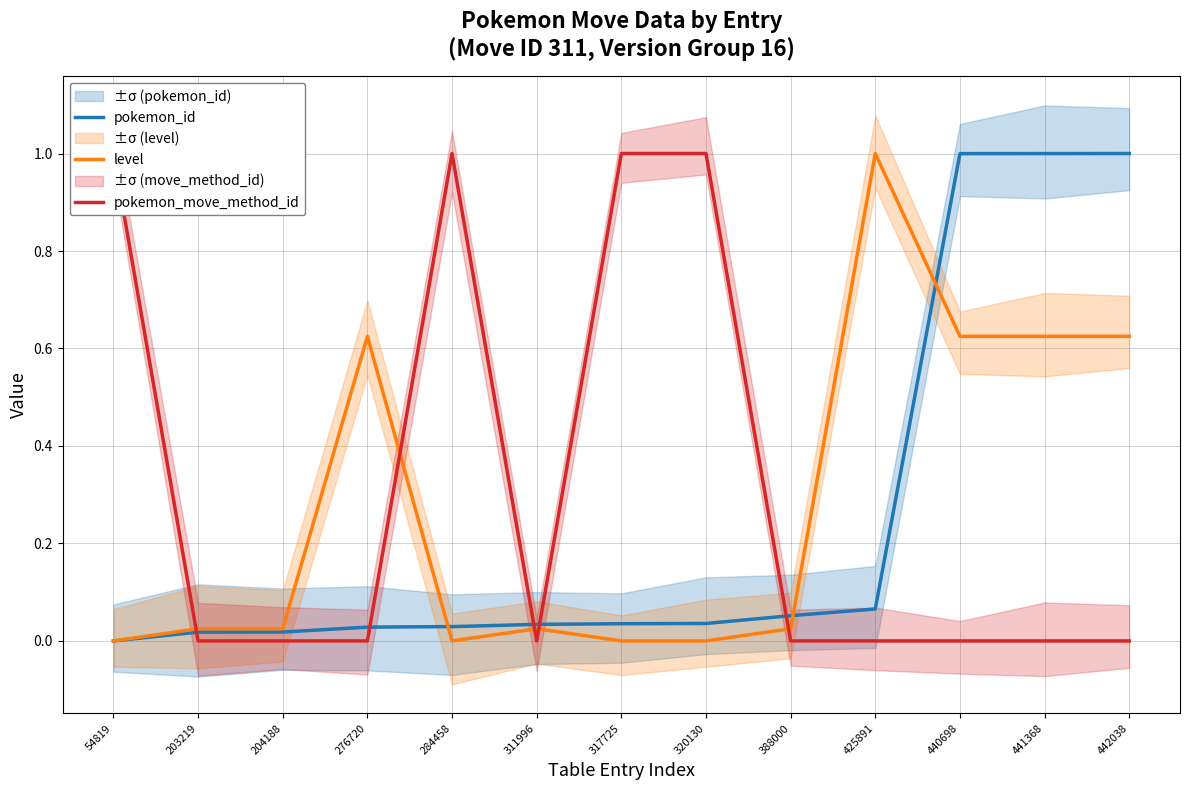

The value of pokemon_id at 440698 is 1.5. True or false?

False